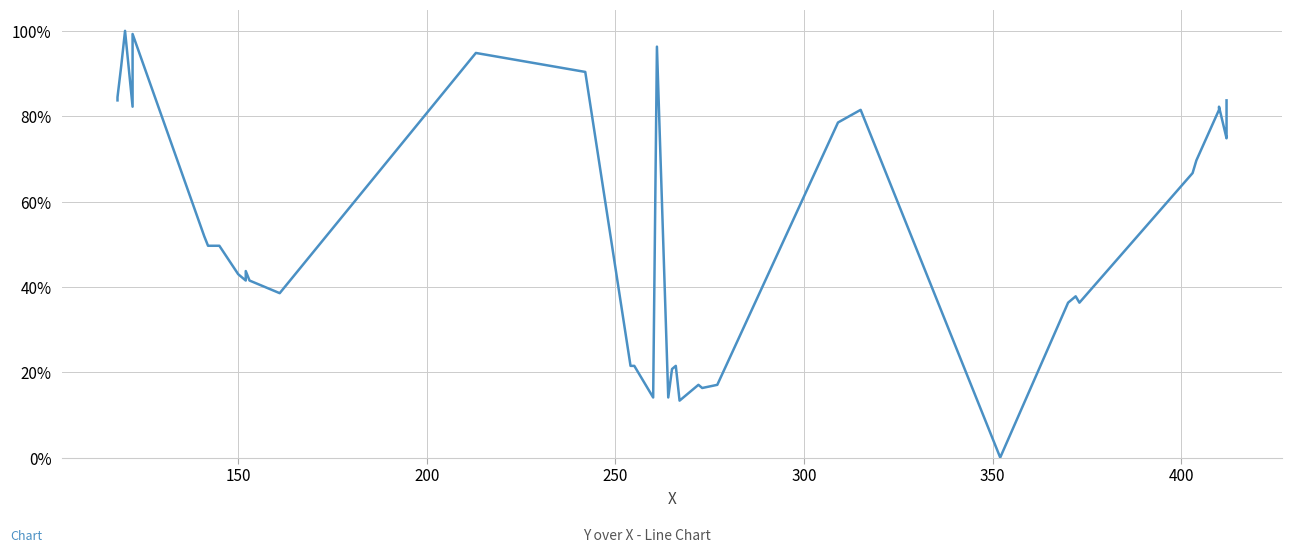

What is the average value?

54.1